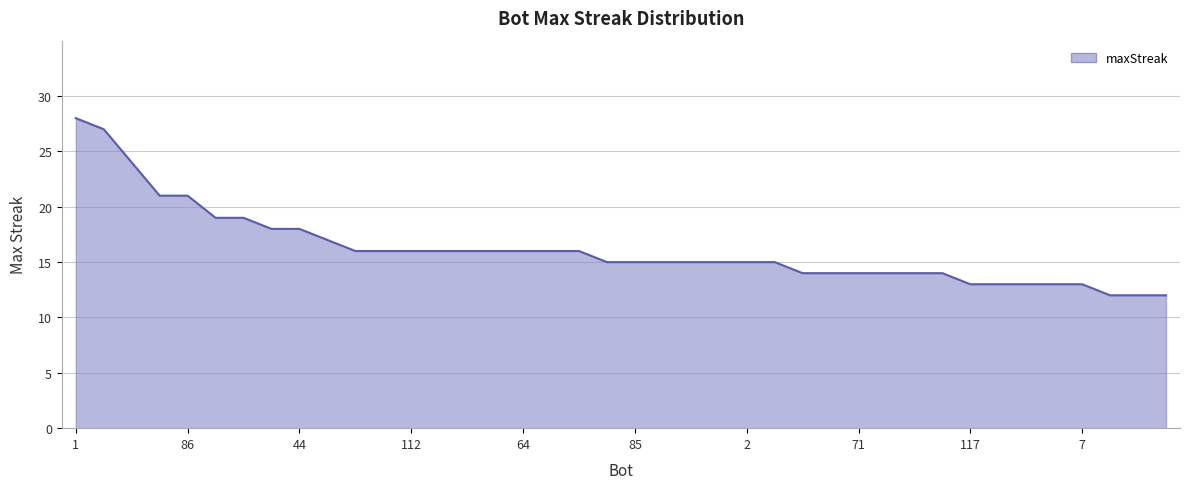

What is the smallest value displayed?

12